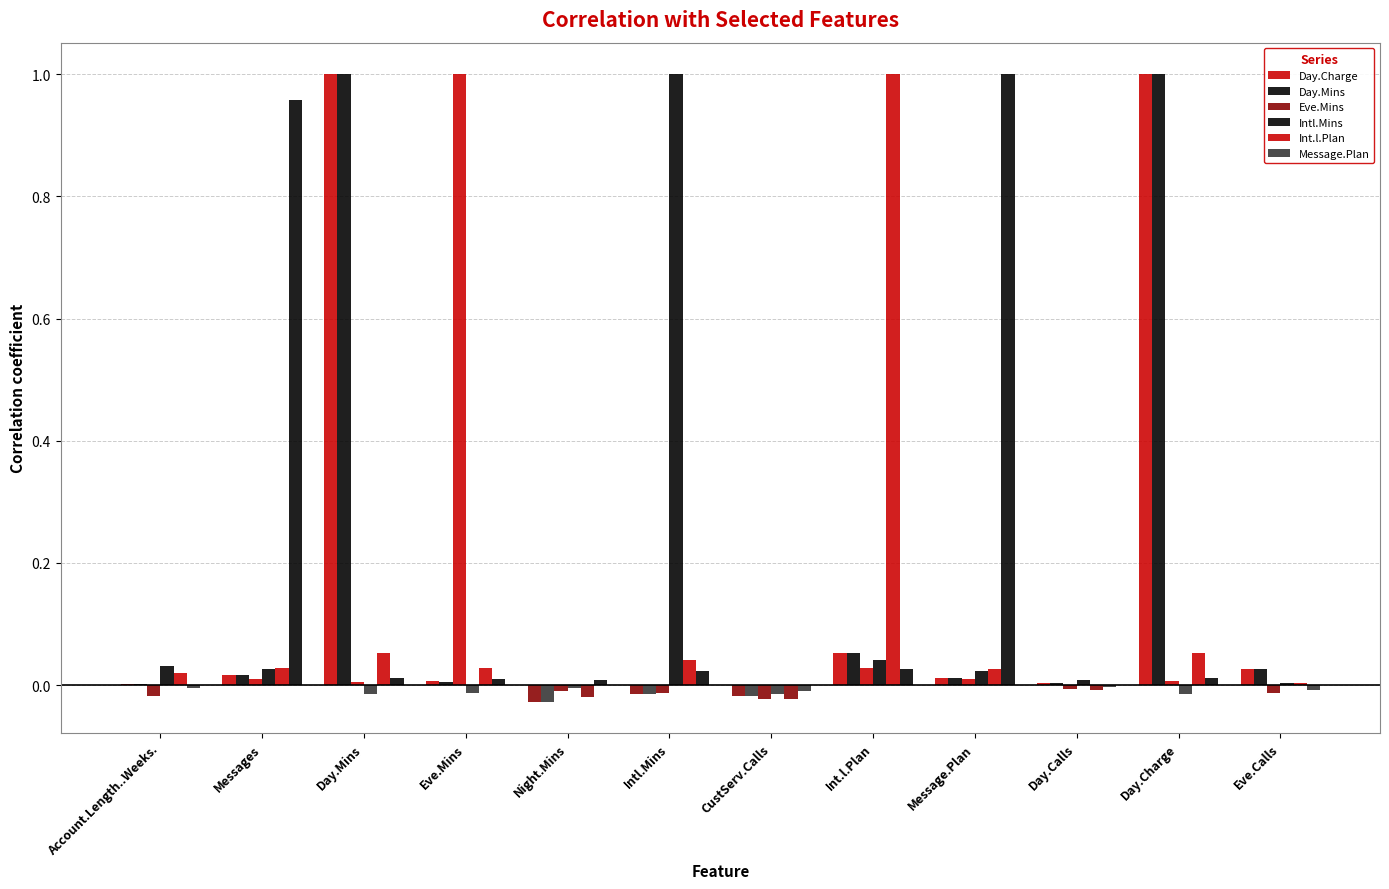

Which series has the largest total across all categories?

Day.Charge